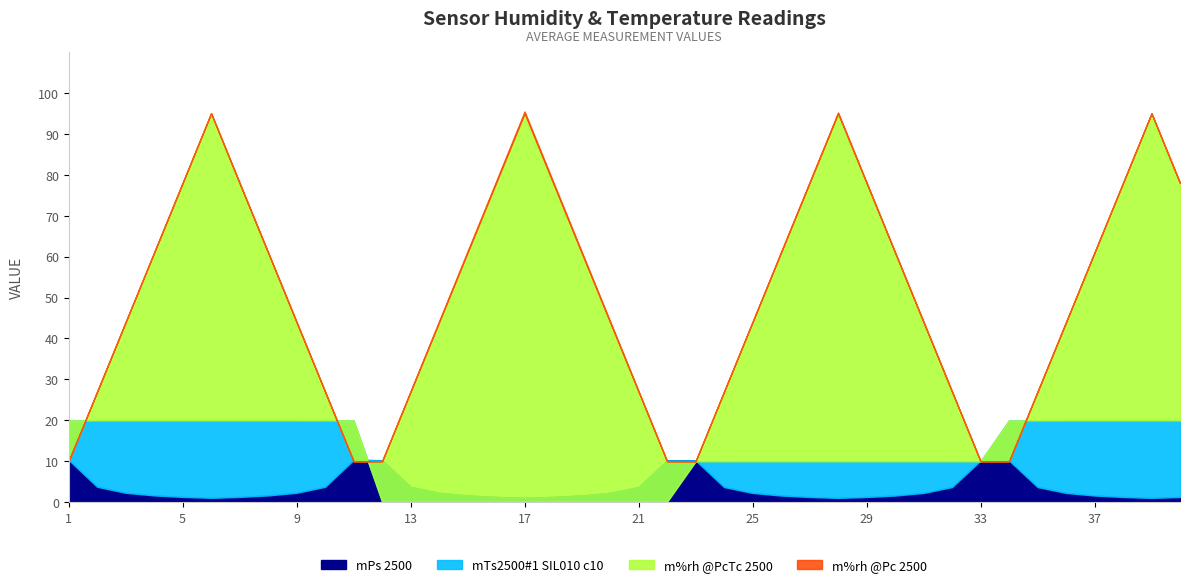

How many lines are shown in the chart?

4